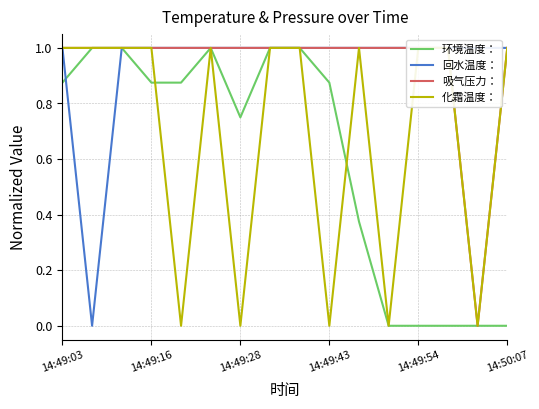

True or false: 回水温度： and 吸气压力： intersect in this chart.

False